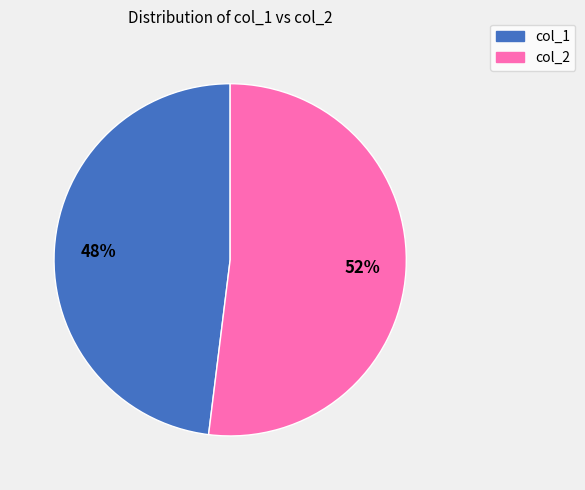

True or false: col_1 accounts for 48% of the total.

True